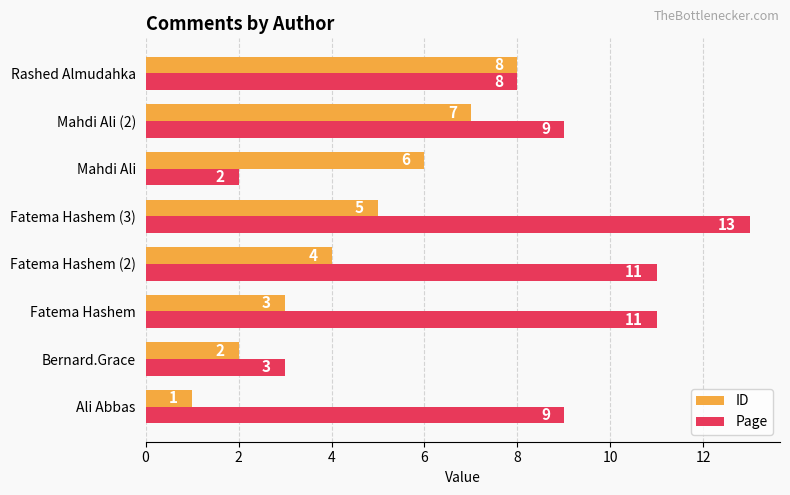

Rank the series at Mahdi Ali (2) from lowest to highest value.

ID, Page